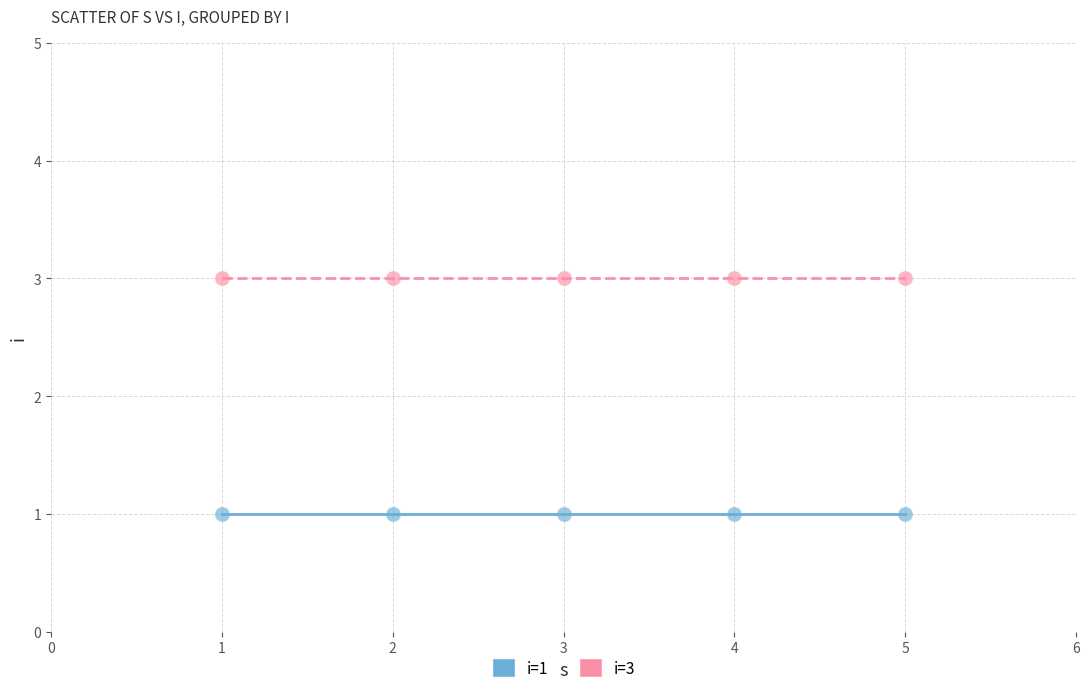

Which series reaches the maximum Y coordinate?

i=3